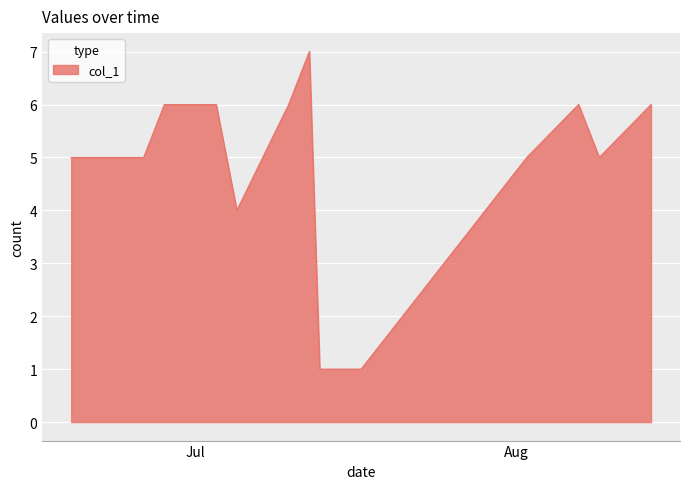

What is the smallest value displayed?

1